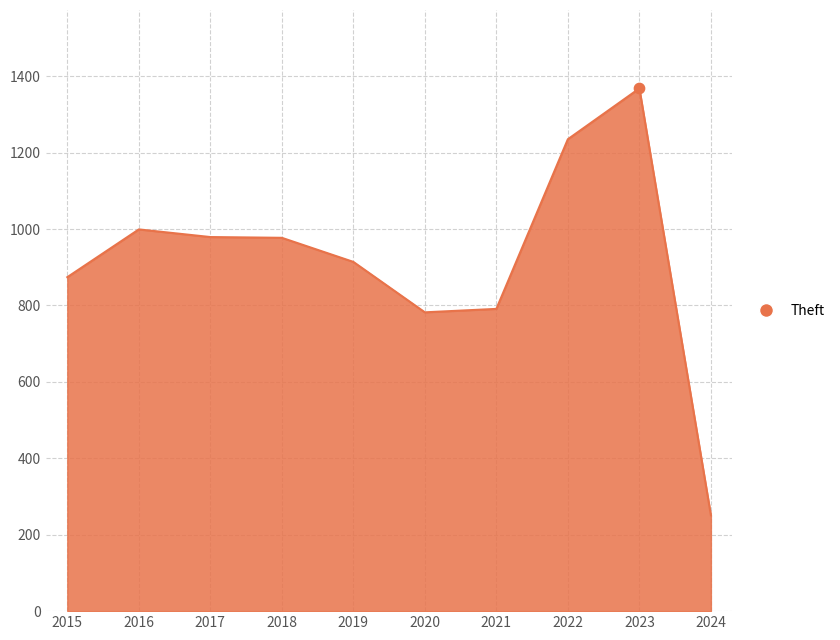

What is the change in value from 2016 to 2022?

+236